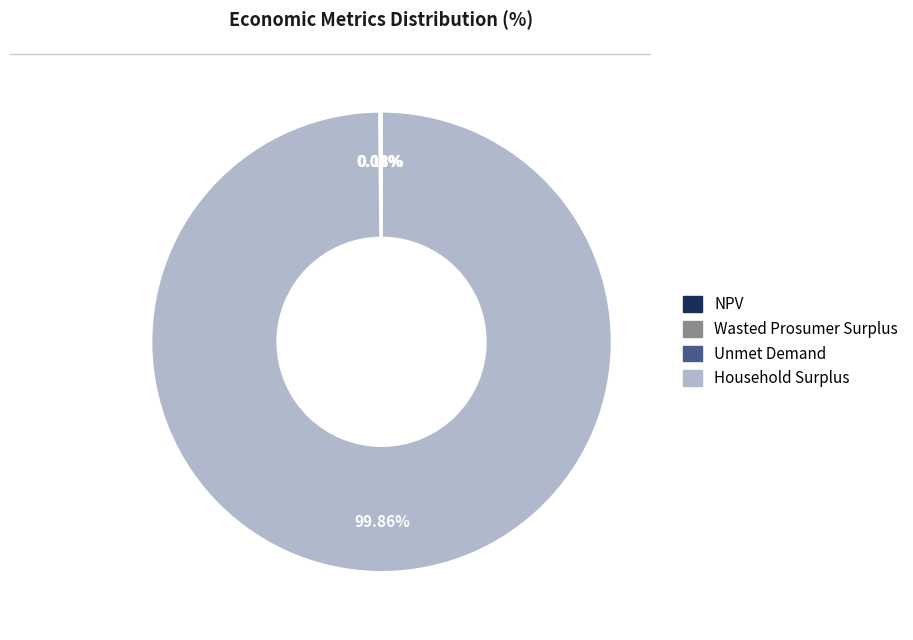

Does Household Surplus account for over 50% of the chart?

Yes